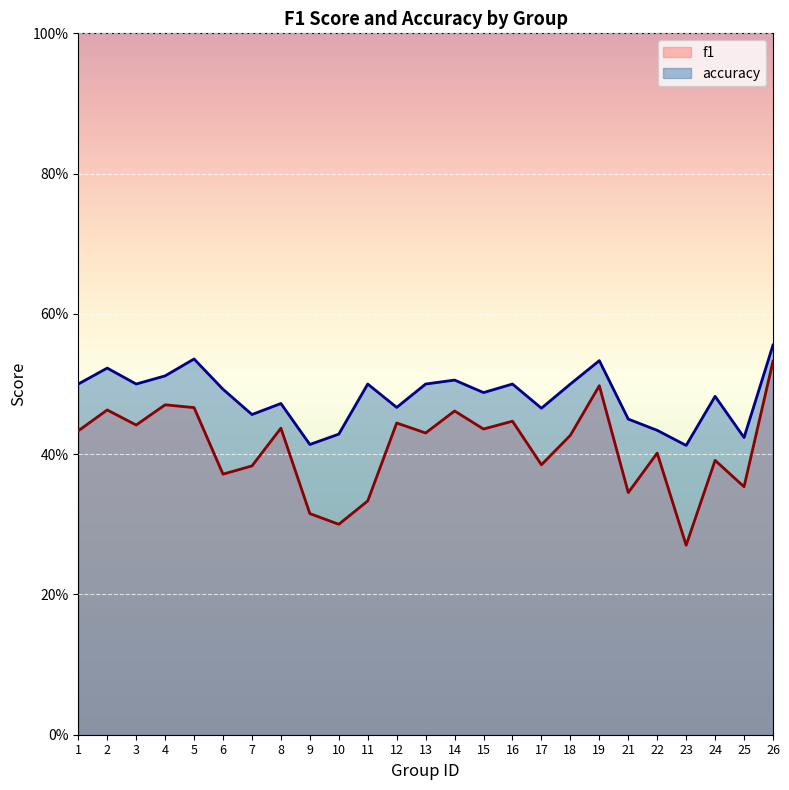

True or false: f1 and accuracy intersect in this chart.

False